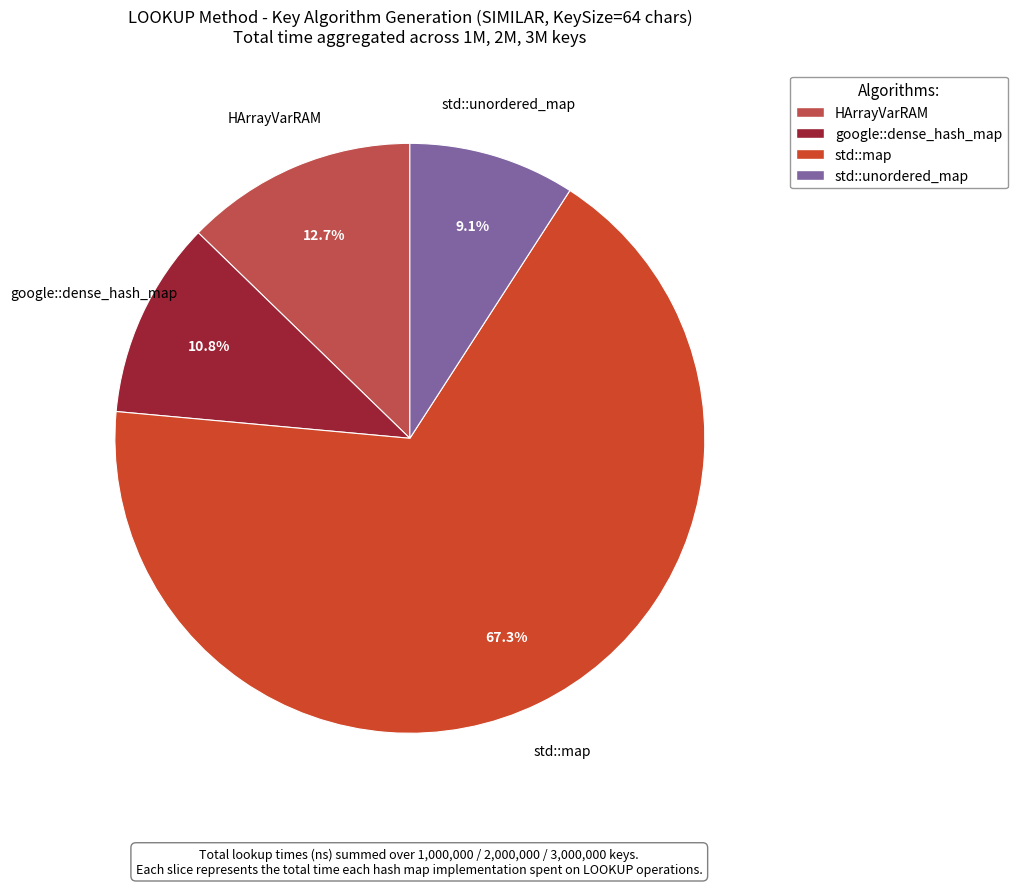

The google::dense_hash_map slice represents 37% of the pie. True or false?

False